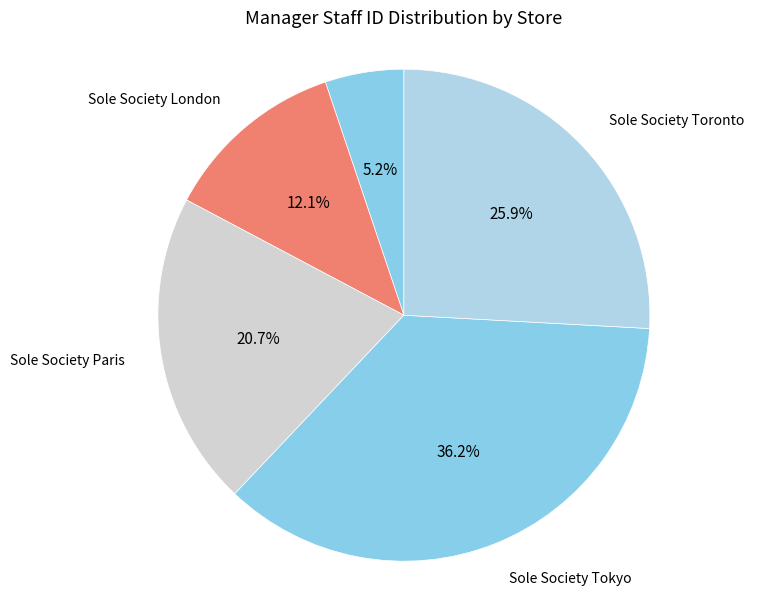

Count the number of slices in the pie.

5